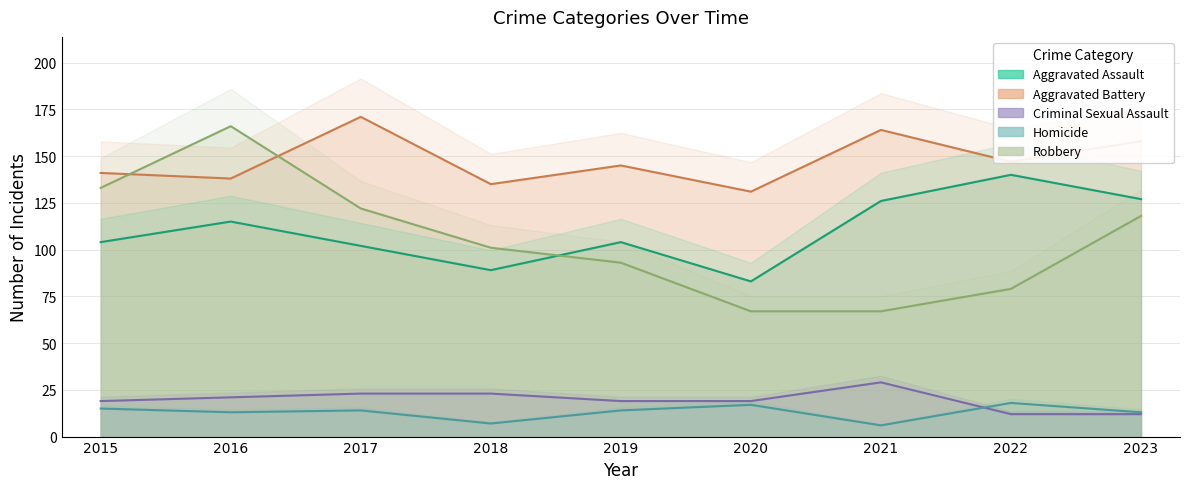

What is the difference between the highest and lowest values at 2021?

158